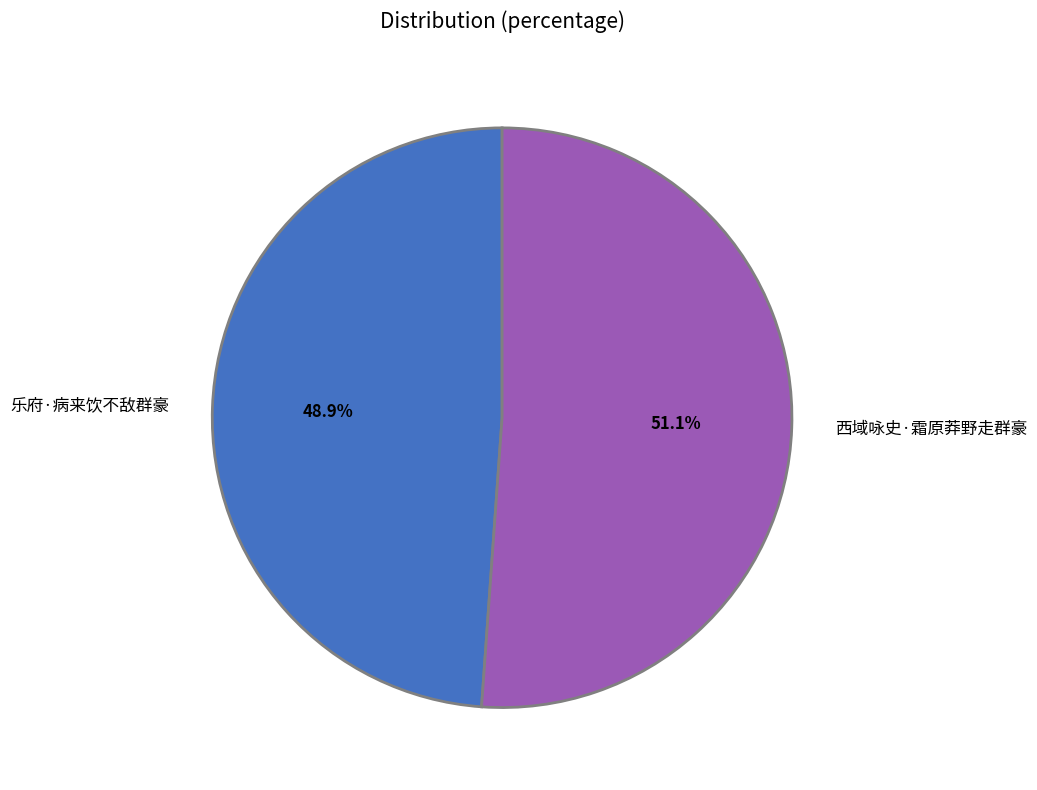

How many slices are in this pie chart?

2